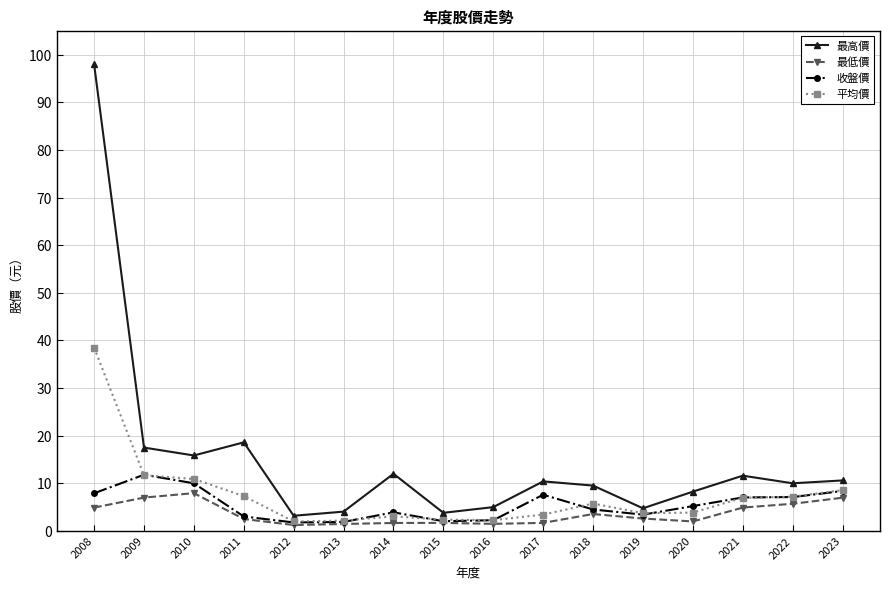

How many lines are shown in the chart?

4